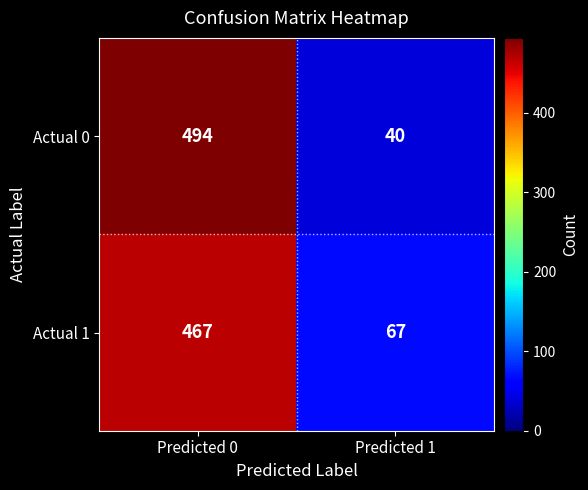

How many distinct data groups are displayed?

2